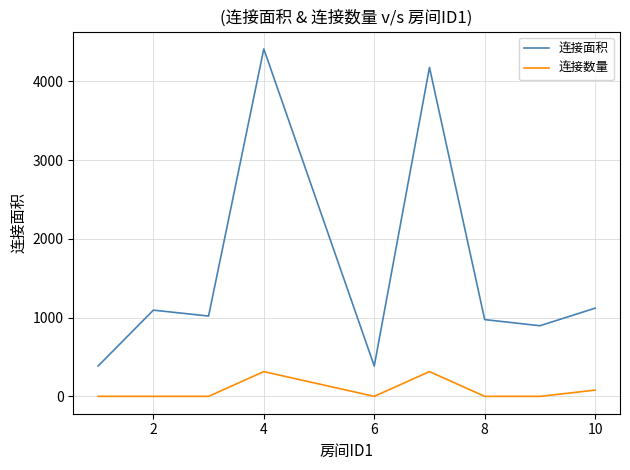

Which series has the largest range (max minus min)?

连接面积